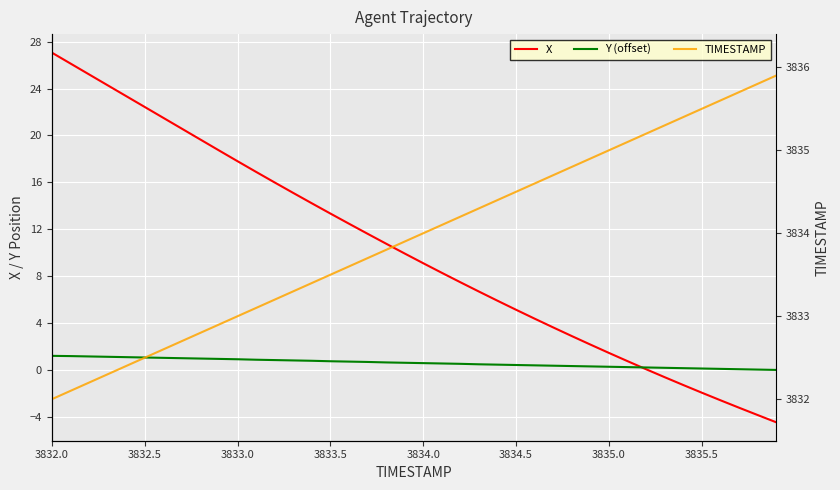

What are all the series names shown in the legend?

X, Y (offset), TIMESTAMP